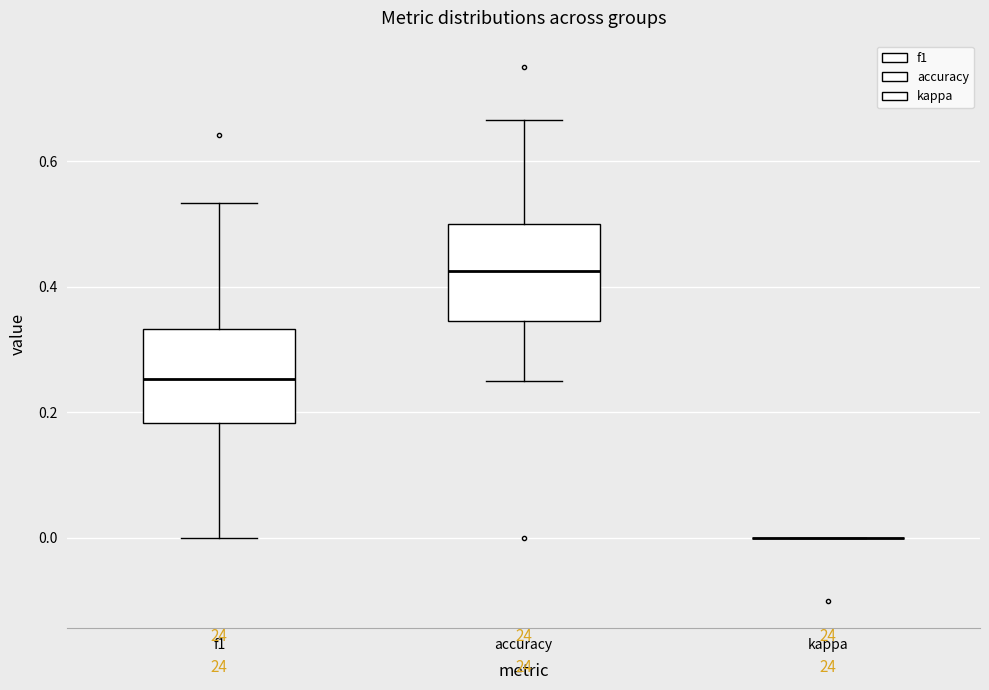

Reading left to right, transcribe this box plot: for each box, give where its median line is, the range the box spans, and where its two whiskers end, as read against the y-axis. The values are not printed on the chart, so give them approximately, as read against the axis.

f1: median 0.26, box 0.18 to 0.34, whiskers 0.00 to 0.54
accuracy: median 0.42, box 0.34 to 0.50, whiskers 0.26 to 0.66
kappa: box collapsed to a line at 0.00, whiskers 0.00 to 0.00